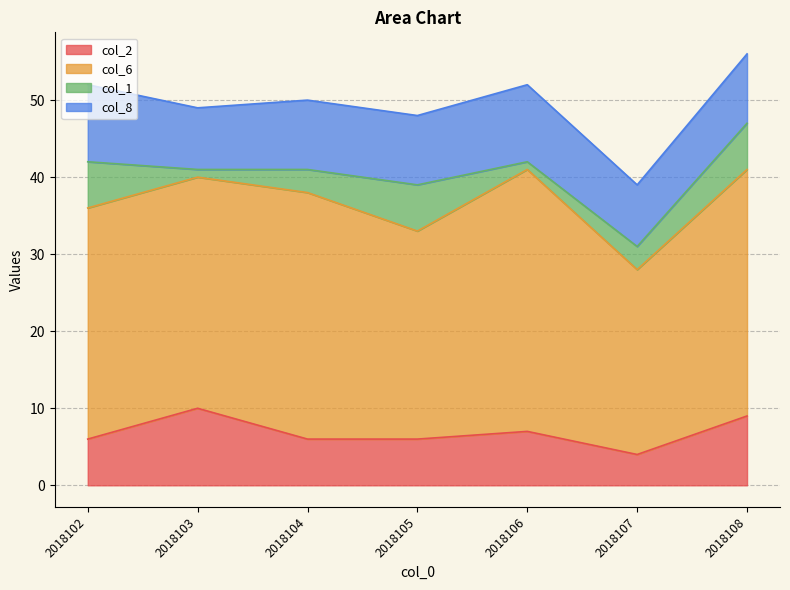

True or false: col_6 and col_1 cross at least once.

False